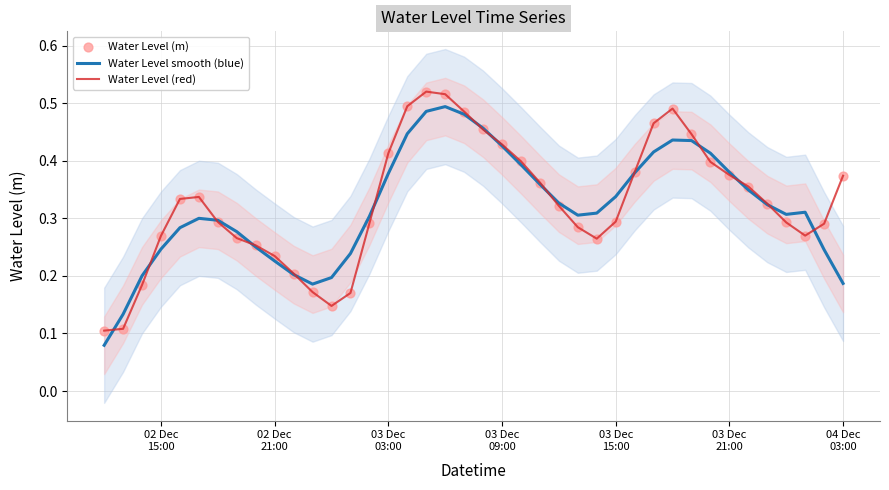

Which series reaches the minimum Y coordinate?

Water Level smooth (blue)